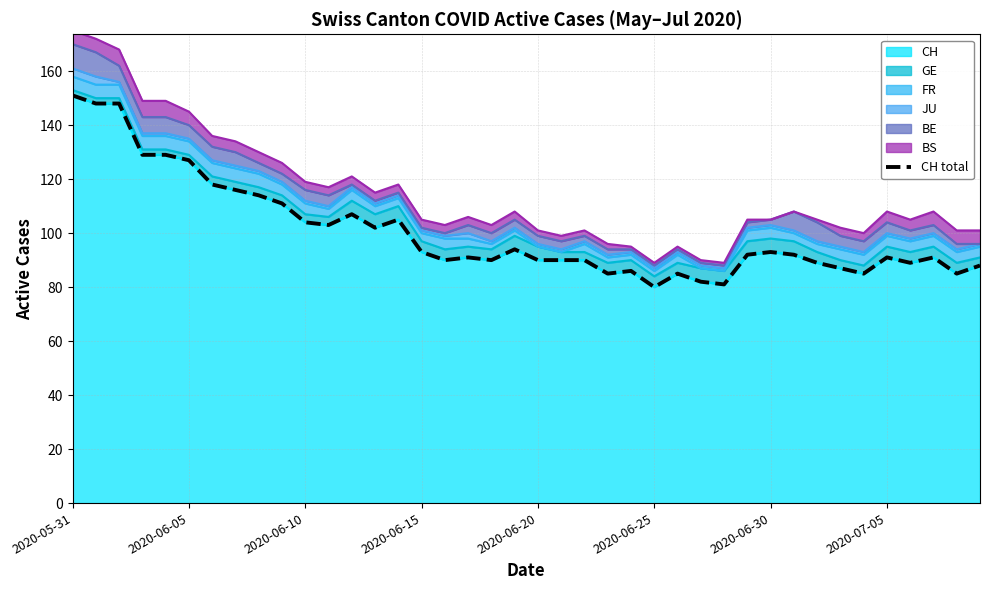

What is the minimum value shown in the chart?

80